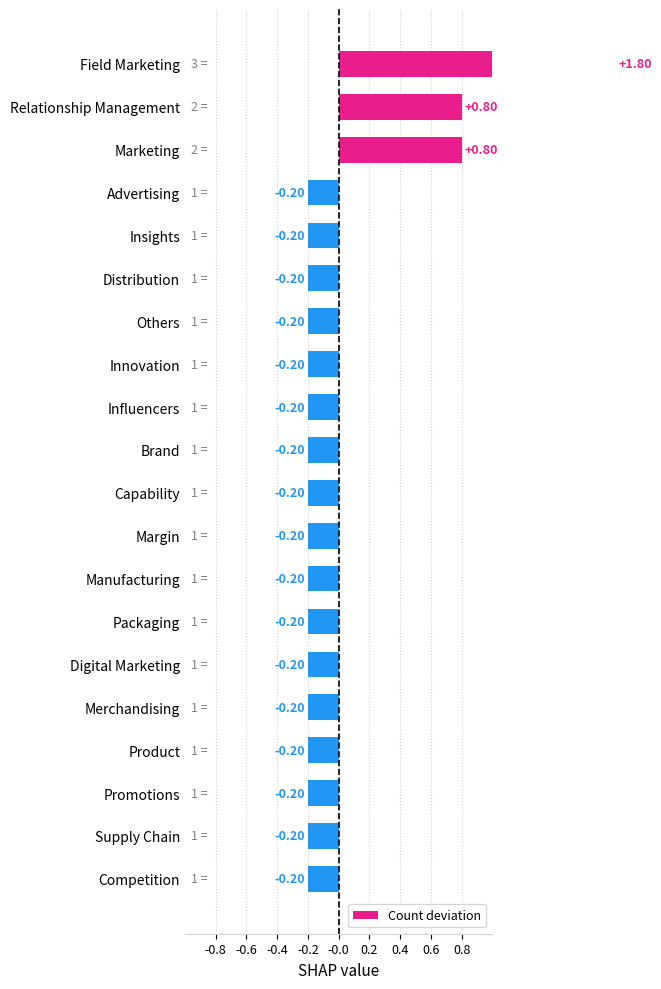

What is the value of the 13th bar from the left?

-0.2